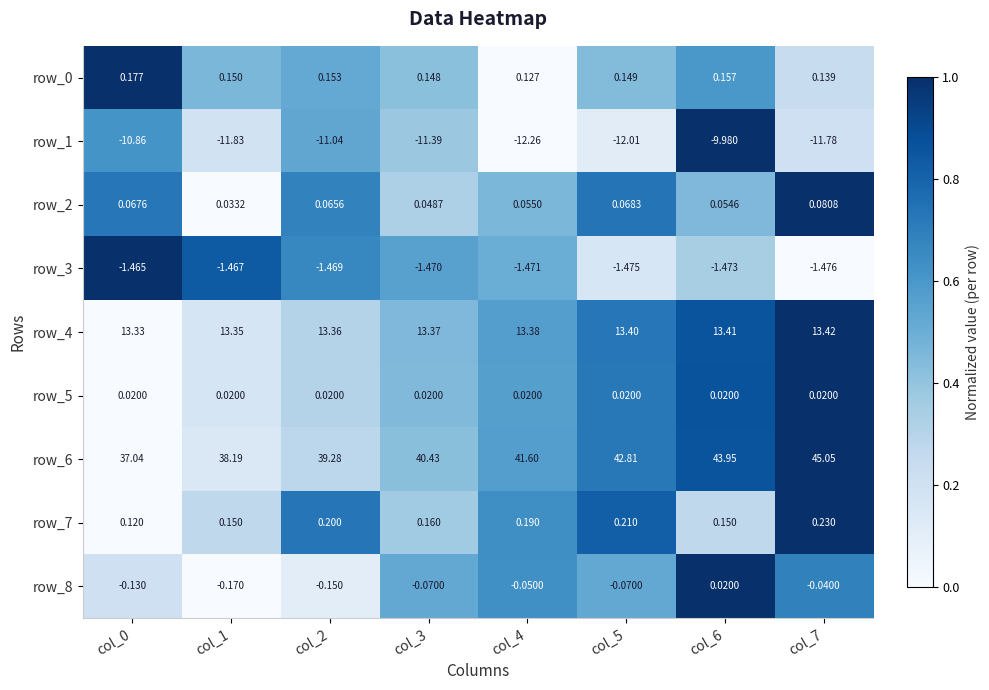

Is the value of row_1 at col_1 greater than the value of row_5 at col_1?

No